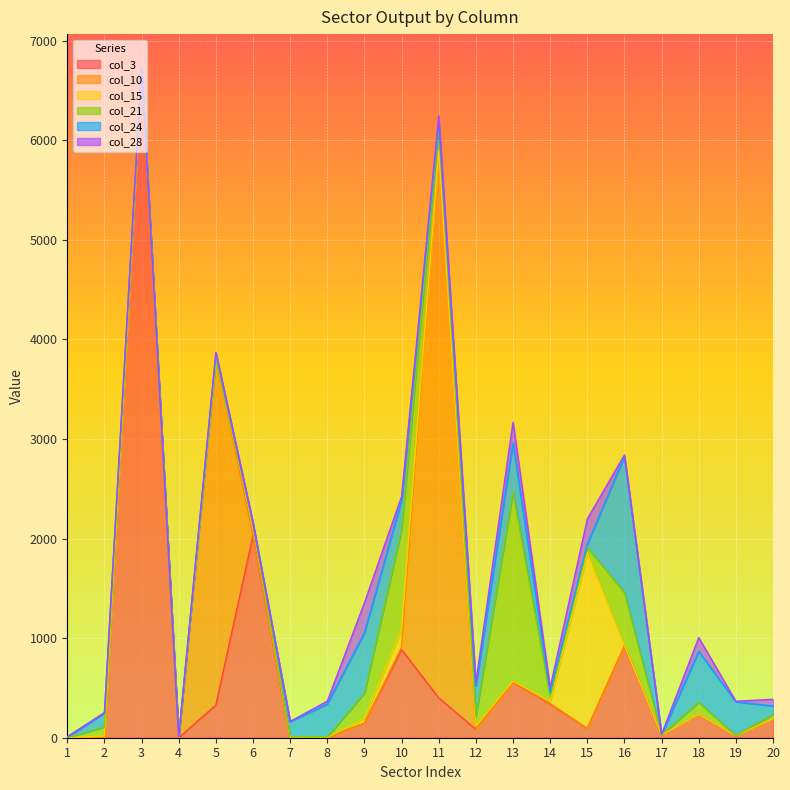

What are all the series names shown in the legend?

col_3, col_10, col_15, col_21, col_24, col_28